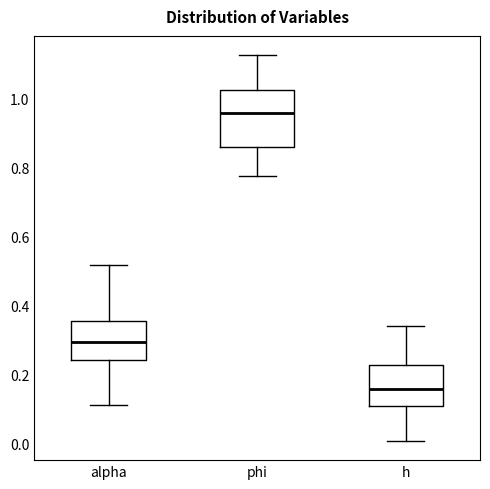

Where does the lower whisker of the box for phi end on the y-axis? The values are not printed on the chart, so give them approximately, as read against the axis.

0.78